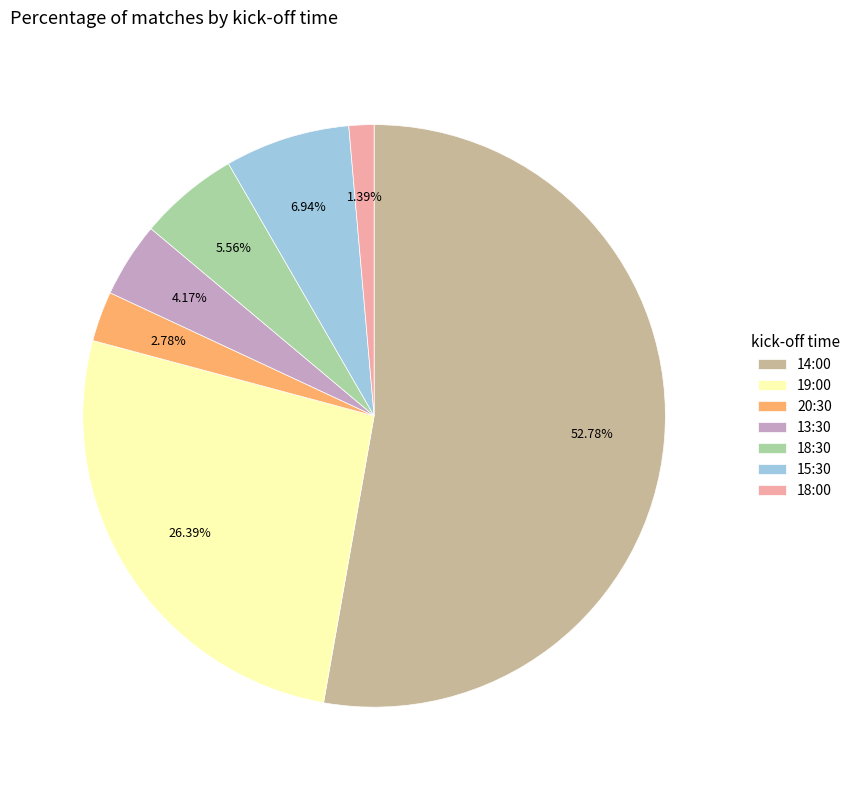

To the nearest percent, what portion does 14:00 represent?

53%